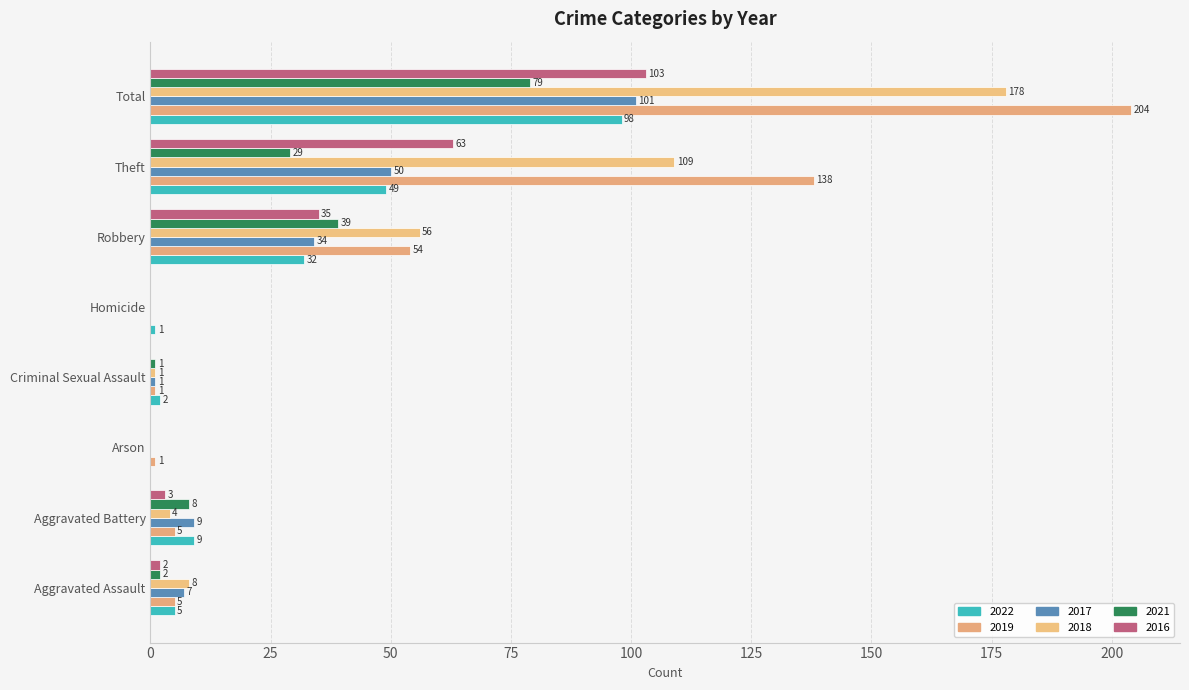

Which has a higher value, Criminal Sexual Assault or Aggravated Assault?

Aggravated Assault